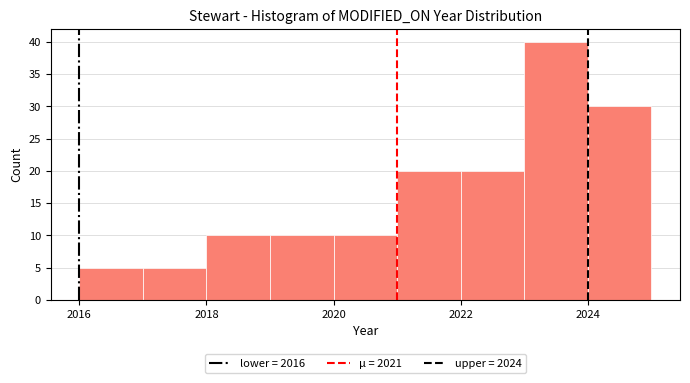

Over which range of the x-axis is the bar tallest?

2023 to 2024